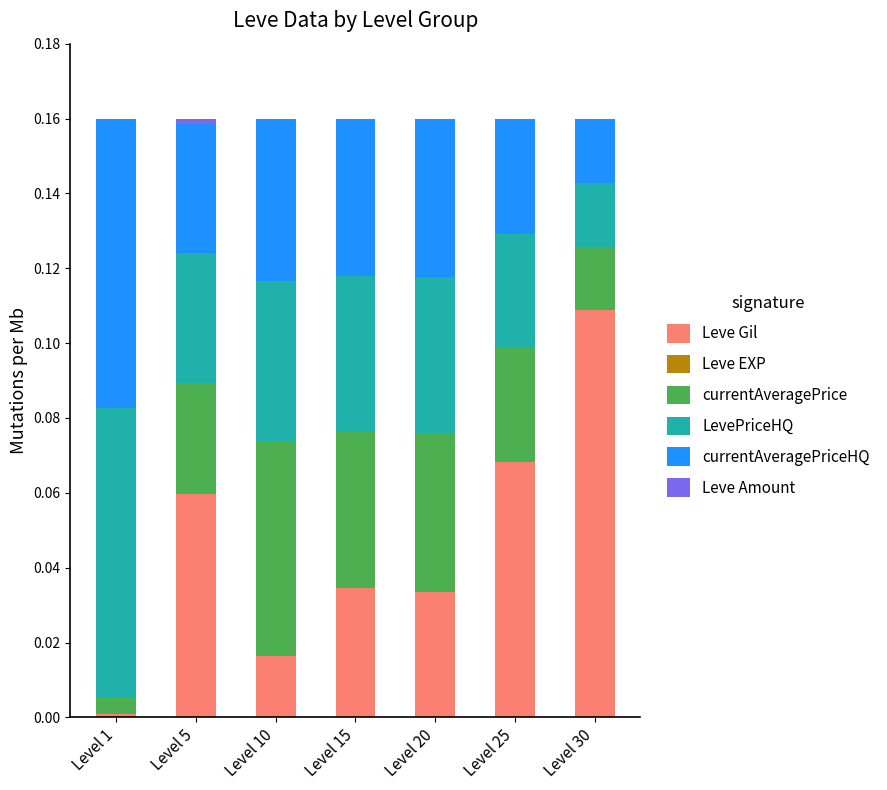

True or false: Leve Gil has a value of 0.0 at Level 10.

True